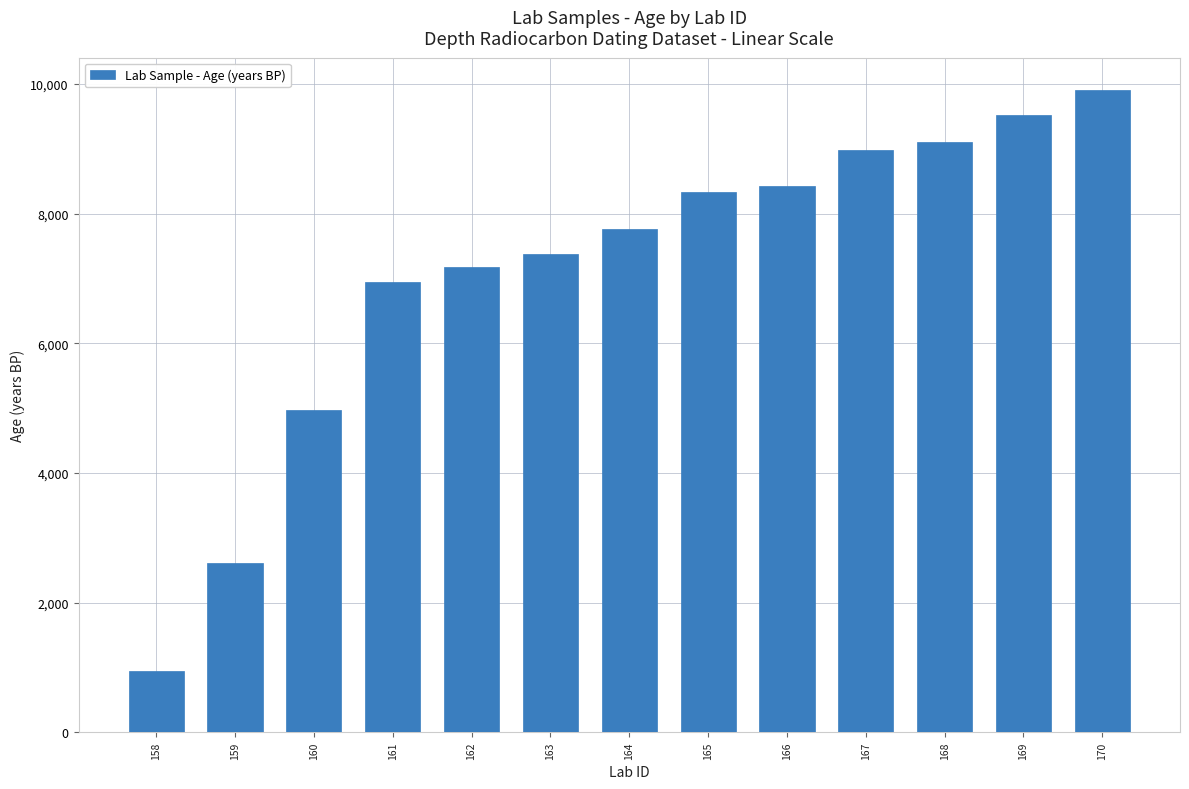

What is the minimum value shown in the chart?

946.1